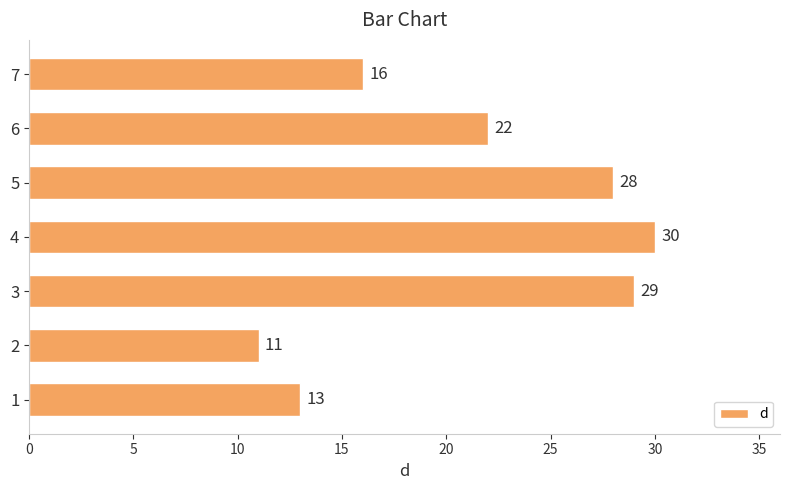

At which label is the value closest to 20?

6